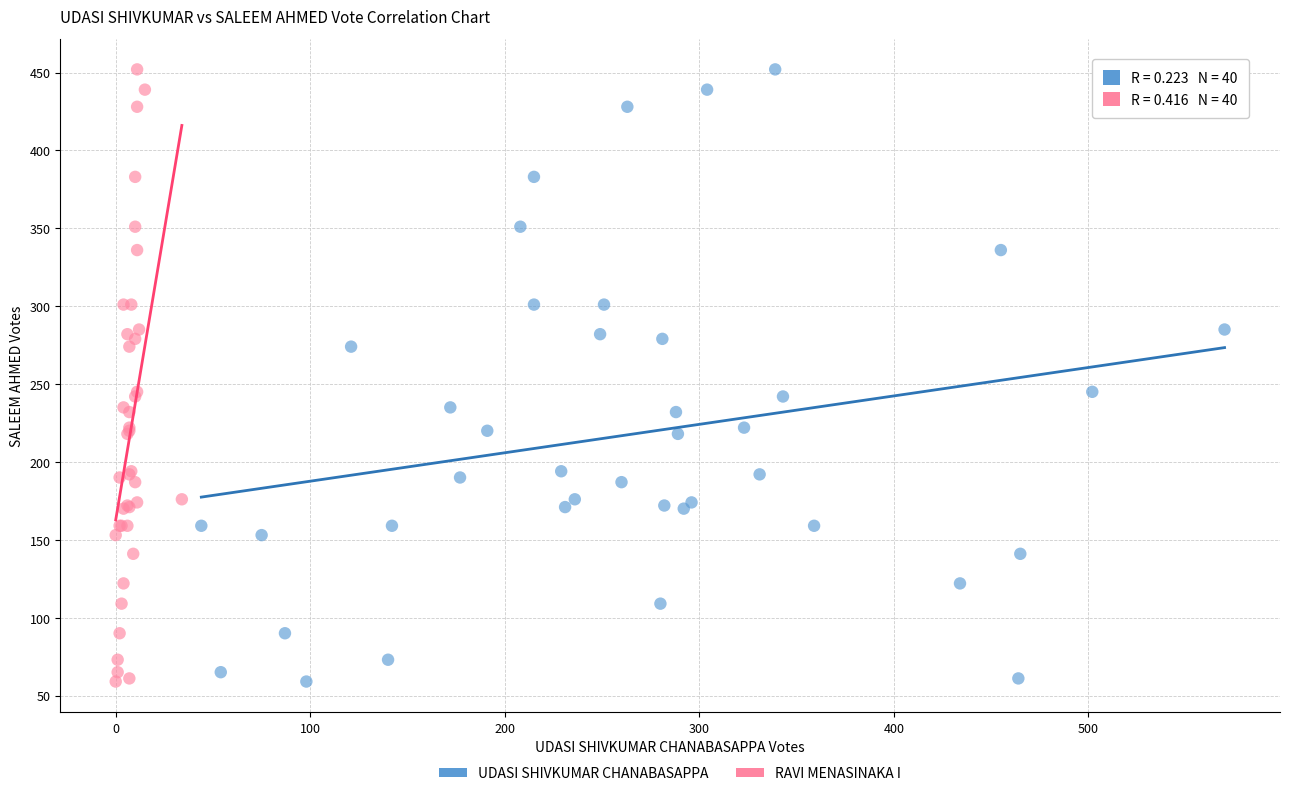

What are all the series names shown in the legend?

UDASI SHIVKUMAR CHANABASAPPA, RAVI MENASINAKA I